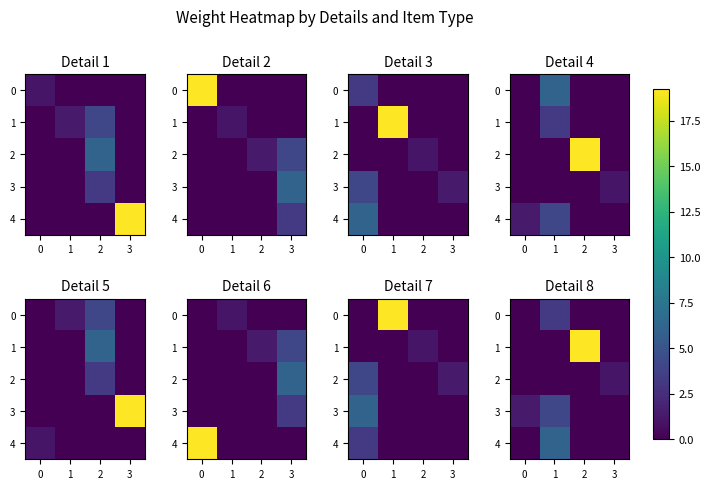

What is the difference between the highest and lowest values at 1?

6.1